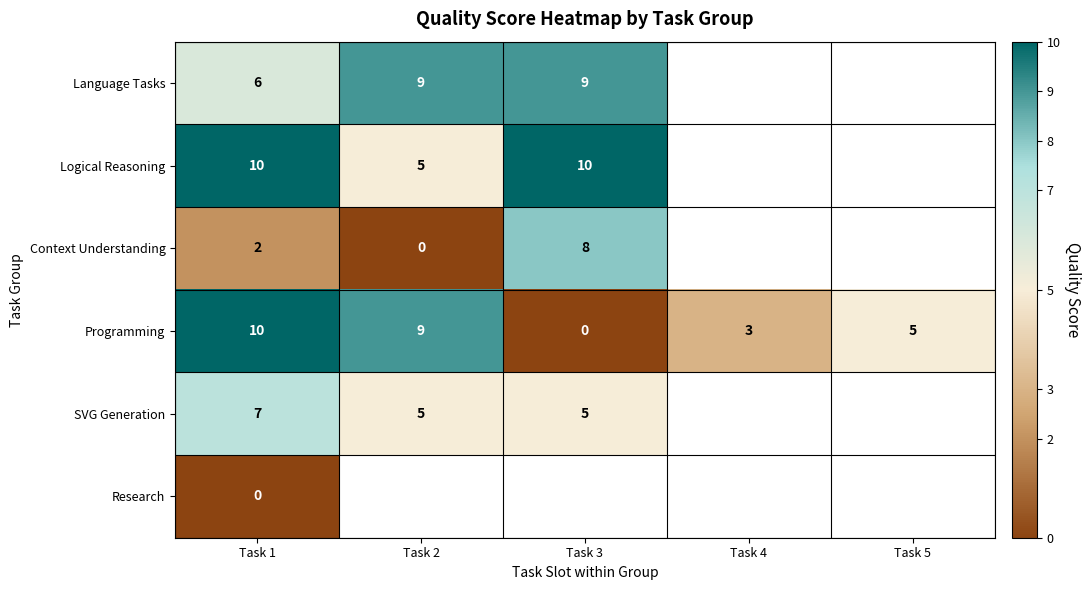

What is the total value across all series at Task 1?

35